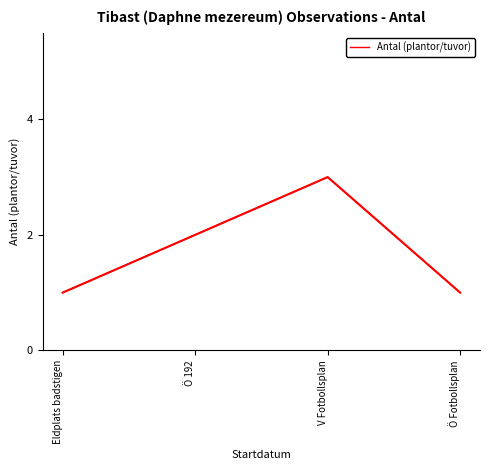

At which category does the data reach its first local peak?

V Fotbollsplan